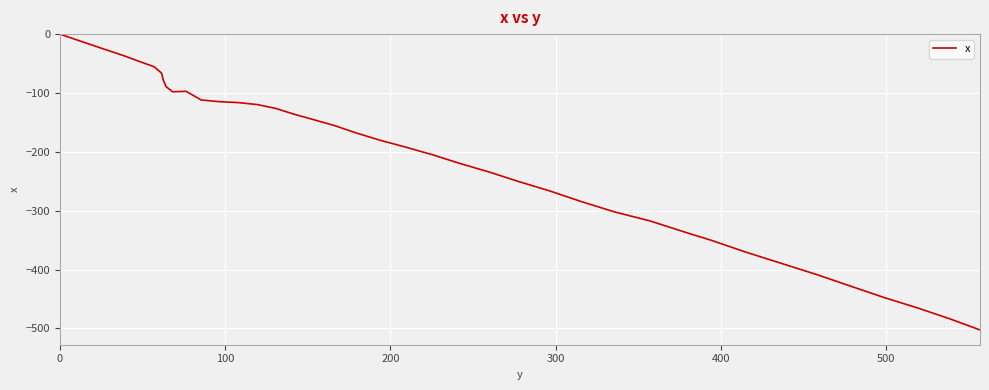

What is the difference between the maximum and minimum values?

502.5